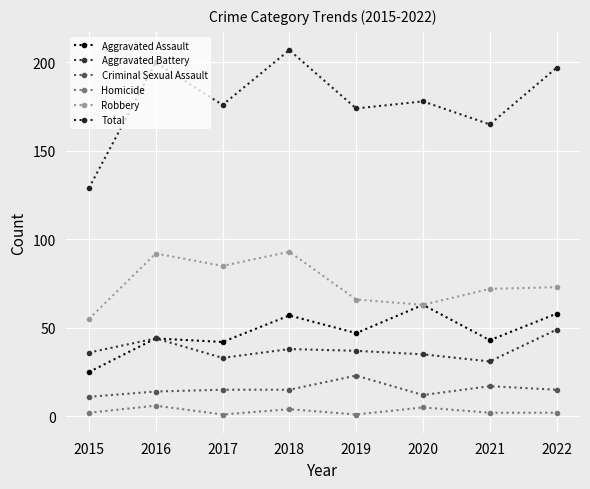

What is the minimum value shown in the chart?

1